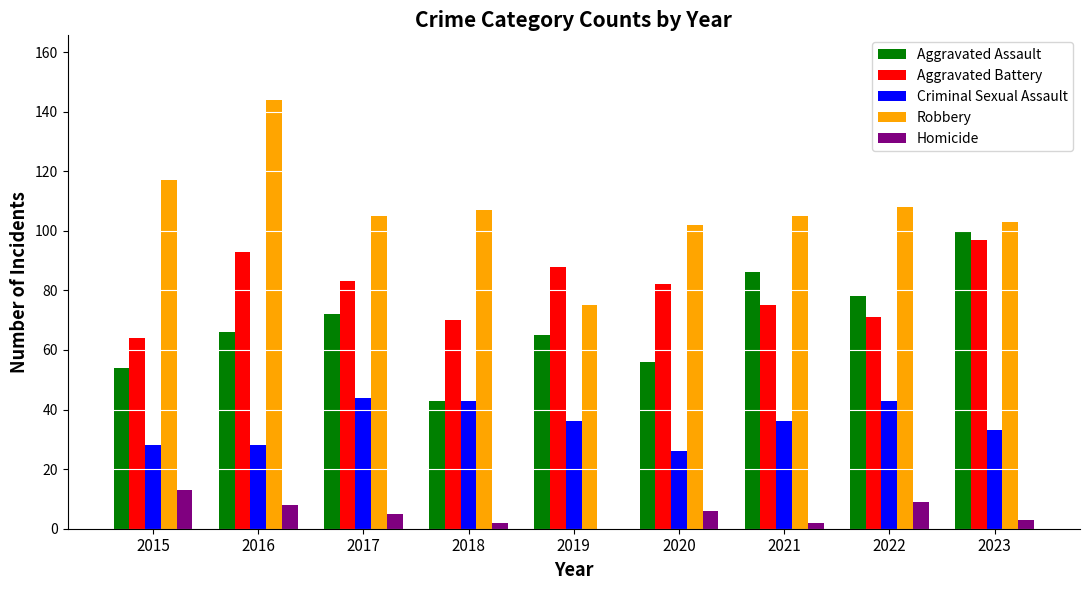

Is the value of Homicide at 2023 greater than the value of Robbery at 2016?

No